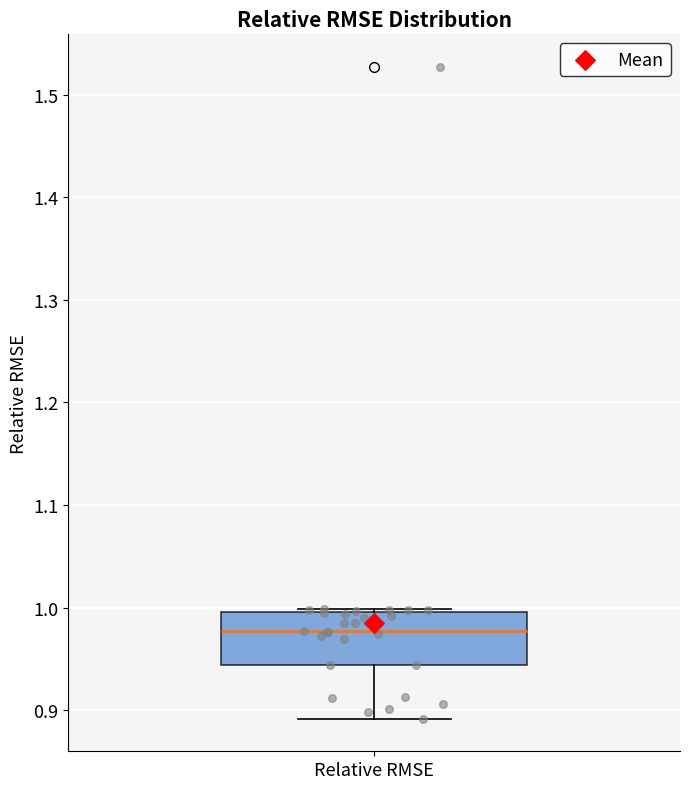

Read this box plot against the y-axis: the position of the median line, the range covered by the box, and the ends of both whiskers. The values are not printed on the chart, so give them approximately, as read against the axis.

median 0.98, box 0.94 to 1.00, whiskers 0.89 to 1.00 (just above the box's upper edge)